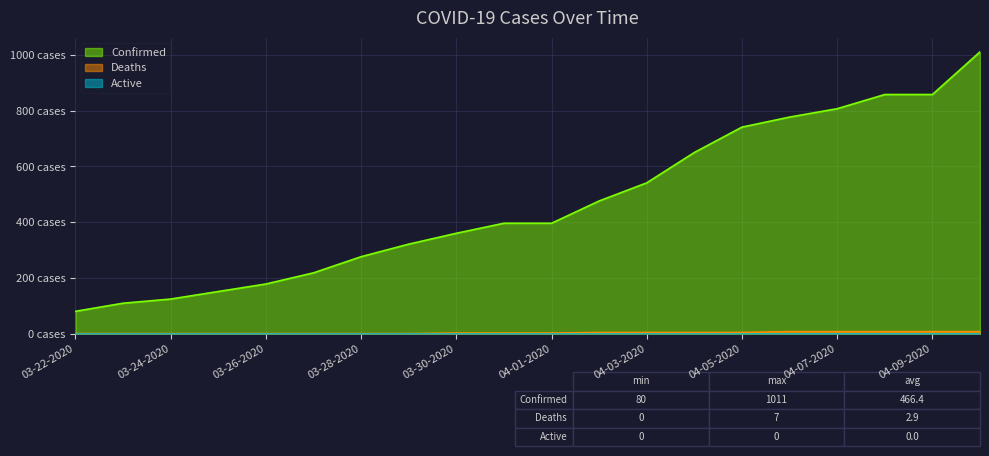

True or false: Deaths has a value of 4 at 04-05-2020.

True